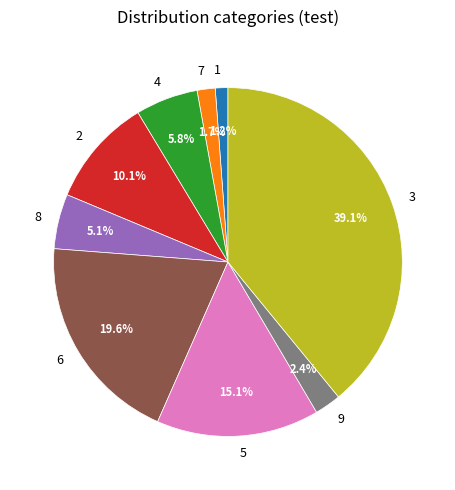

Which category has the smallest portion of the pie?

1